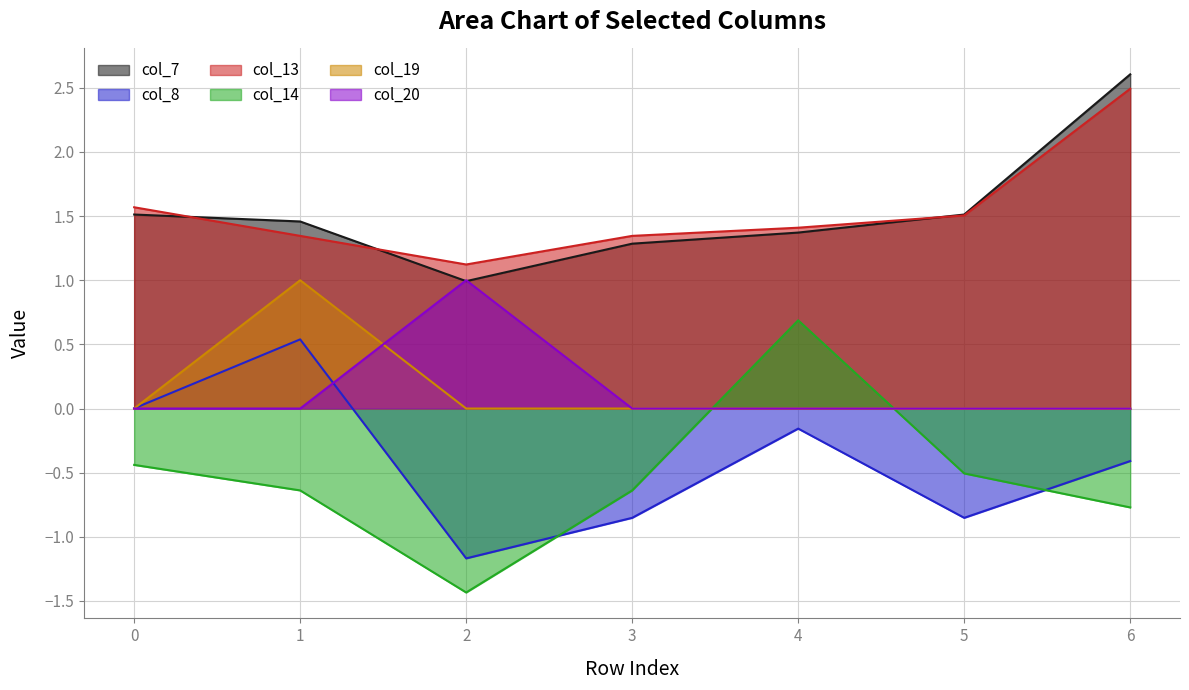

Reading left to right, list all the values displayed in this chart.

col_7: 1.5	1.5	1.0	1.3	1.4	1.5	2.6
col_8: 0.0	0.5	-1.2	-0.9	-0.2	-0.9	-0.4
col_13: 1.6	1.3	1.1	1.3	1.4	1.5	2.5
col_14: -0.4	-0.6	-1.4	-0.6	0.7	-0.5	-0.8
col_19: 0.0	1.0	0.0	0.0	0.0	0.0	0.0
col_20: 0.0	0.0	1.0	0.0	0.0	0.0	0.0